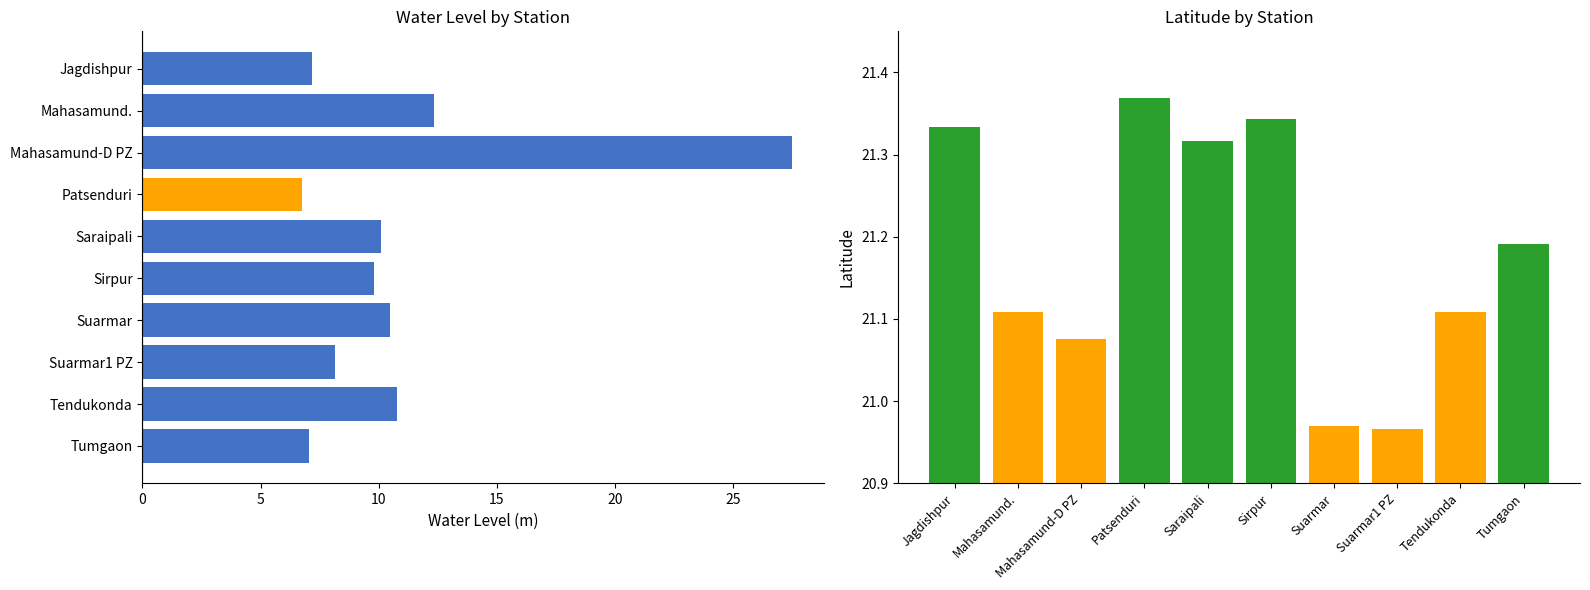

What is the difference between the maximum and minimum values in the water_level (in m) series?

20.7